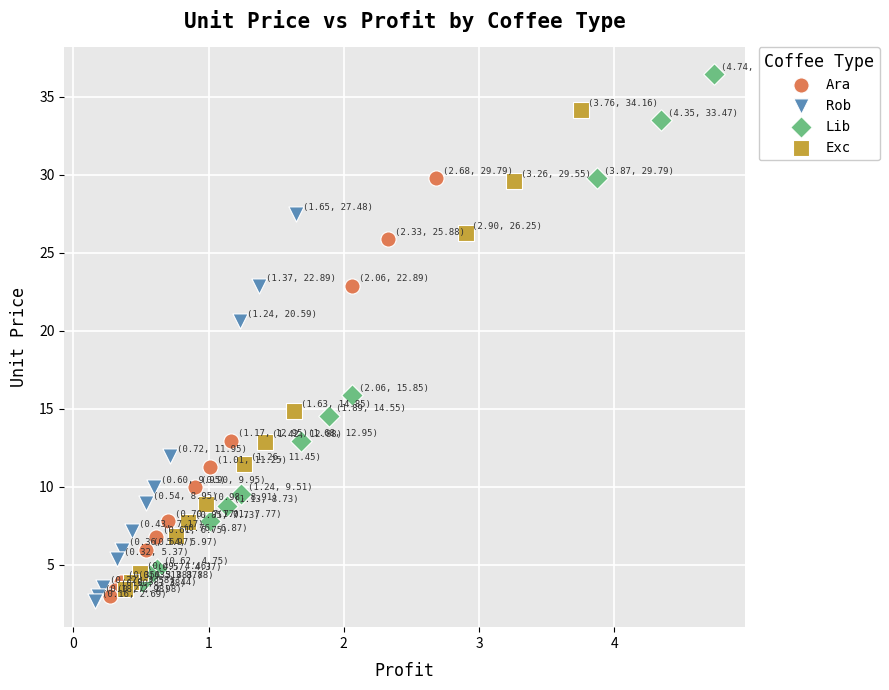

Which series has the largest Y range (max minus min)?

Lib